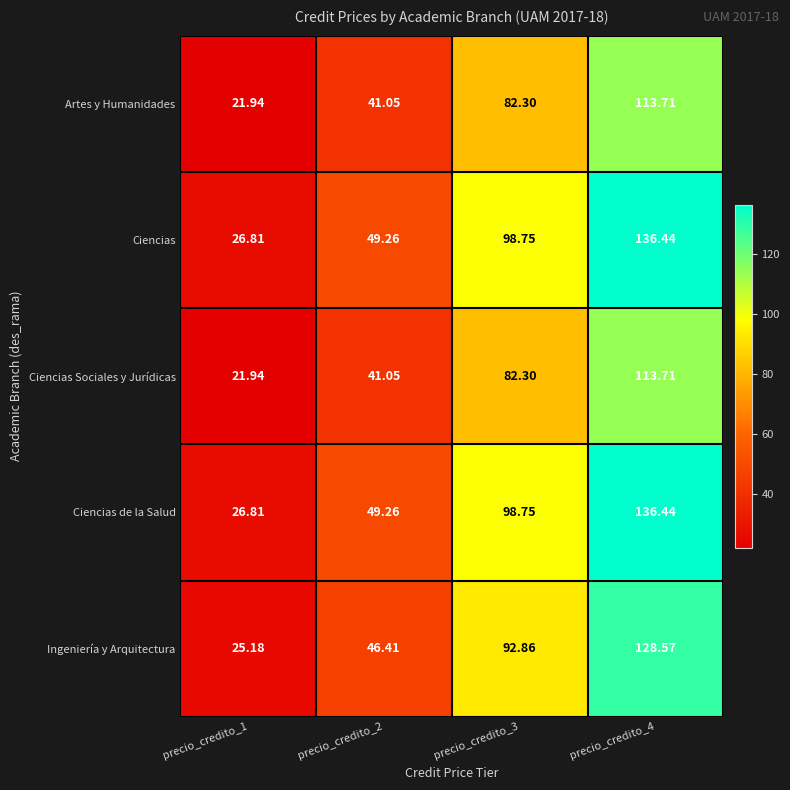

Is the value of Ingeniería y Arquitectura at precio_credito_3 greater than the value of Ciencias de la Salud at precio_credito_3?

No